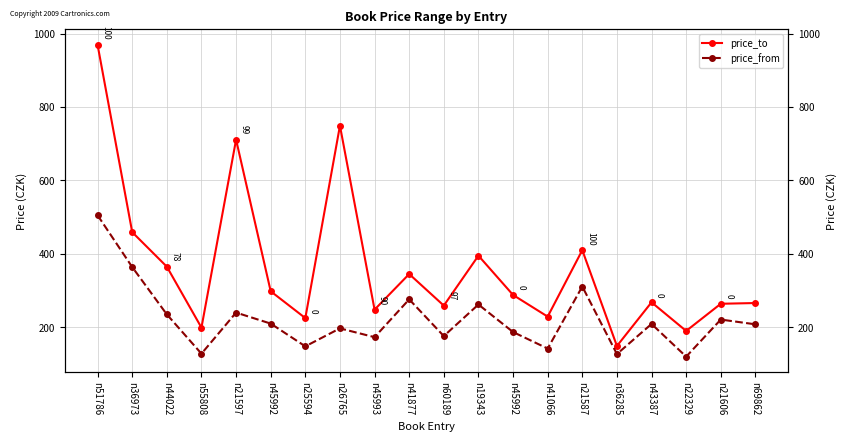

What is the difference between the price_from values at n69862 and n41066?

66